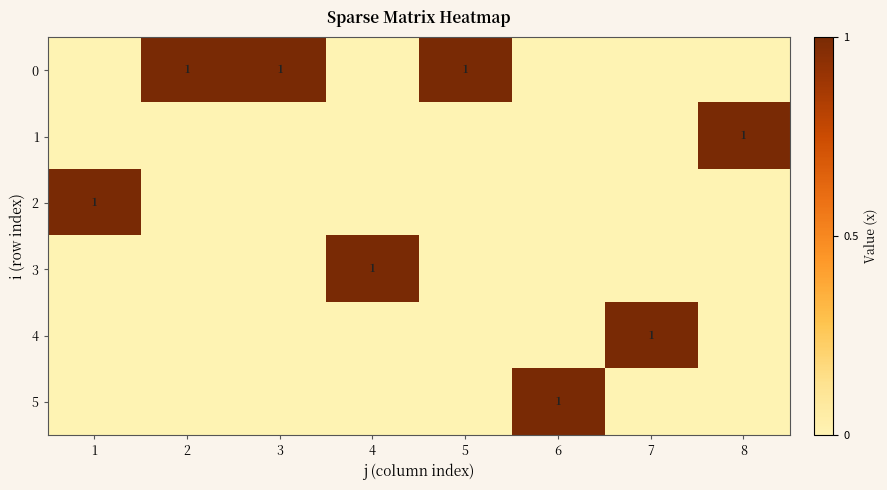

The 4 series shows 1 at 7. True or false?

True